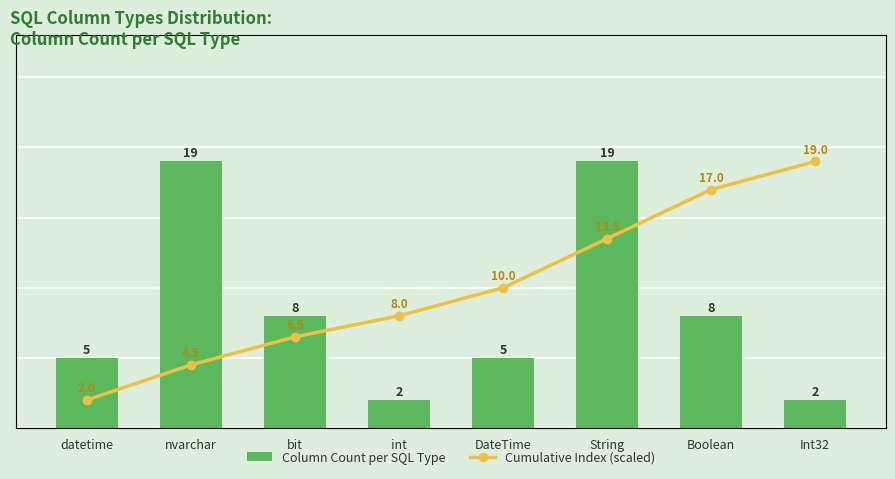

Between int and DateTime, which is larger?

DateTime